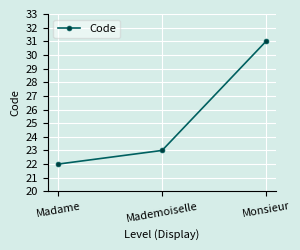

At which label is the value closest to 26?

Mademoiselle